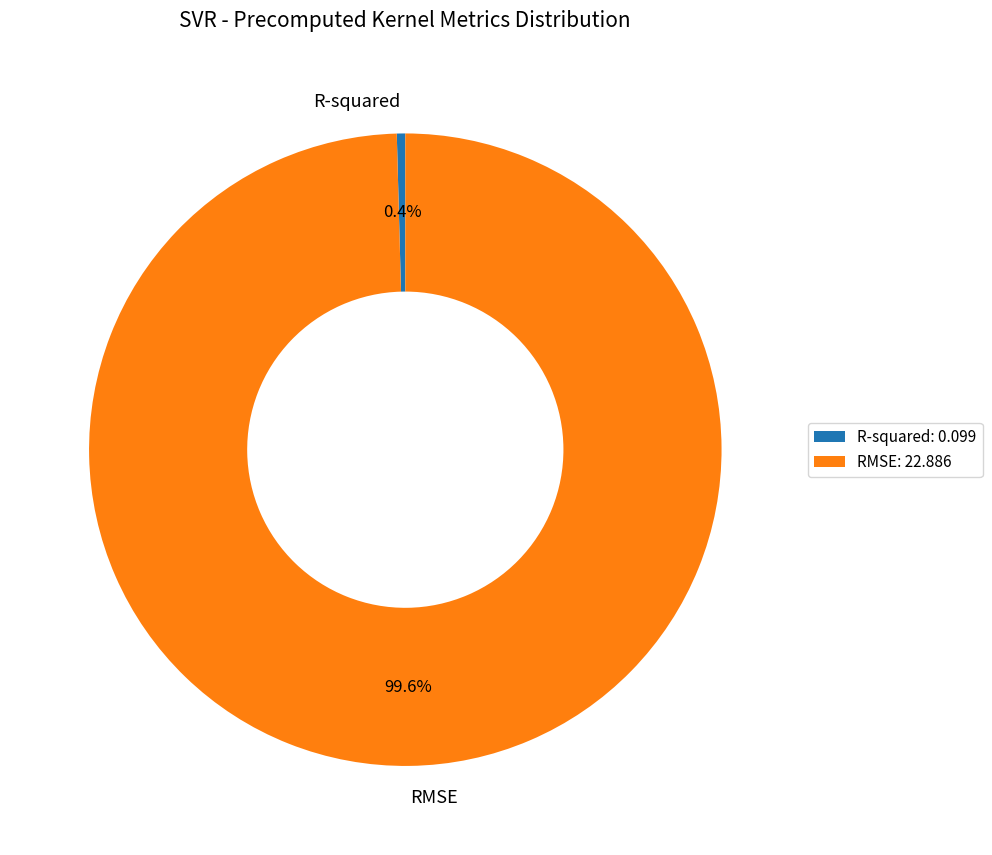

To the nearest percent, what portion does RMSE represent?

100%